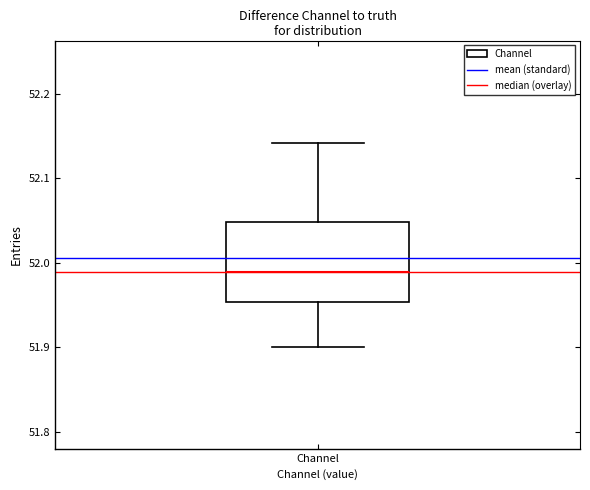

Transcribe this box plot: give where the median line is, the range the box spans, and where the two whiskers end, as read against the y-axis. The values are not printed on the chart, so give them approximately, as read against the axis.

median 51.99, box 51.95 to 52.05, whiskers 51.90 to 52.14